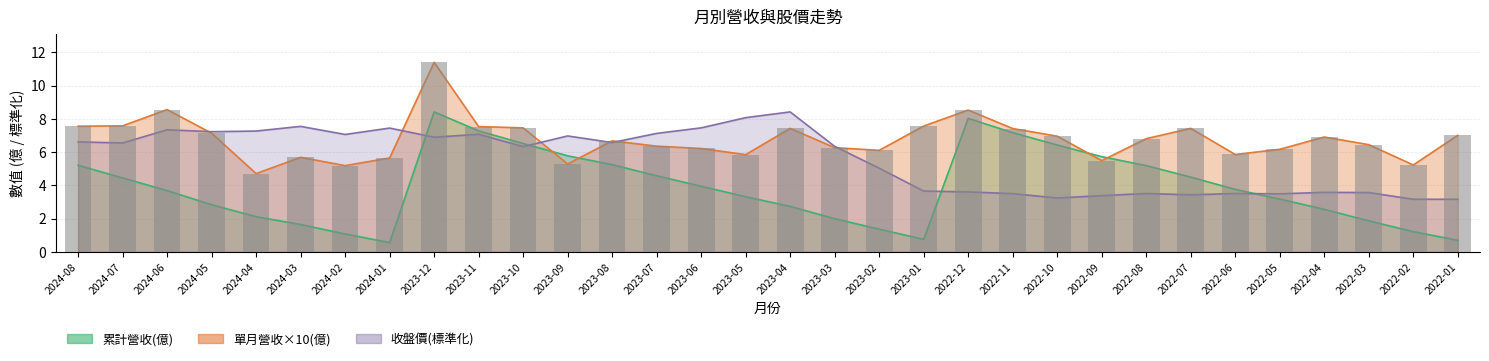

How many distinct data groups are displayed?

3